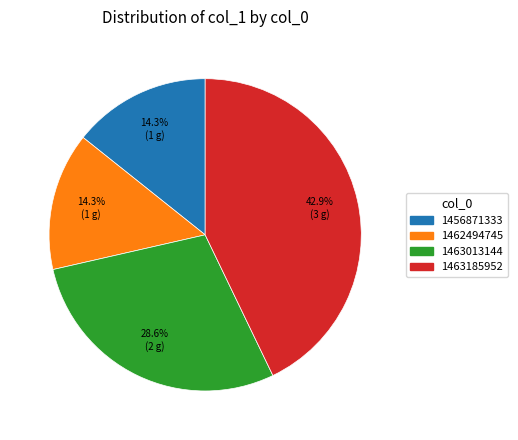

Count the number of slices in the pie.

4